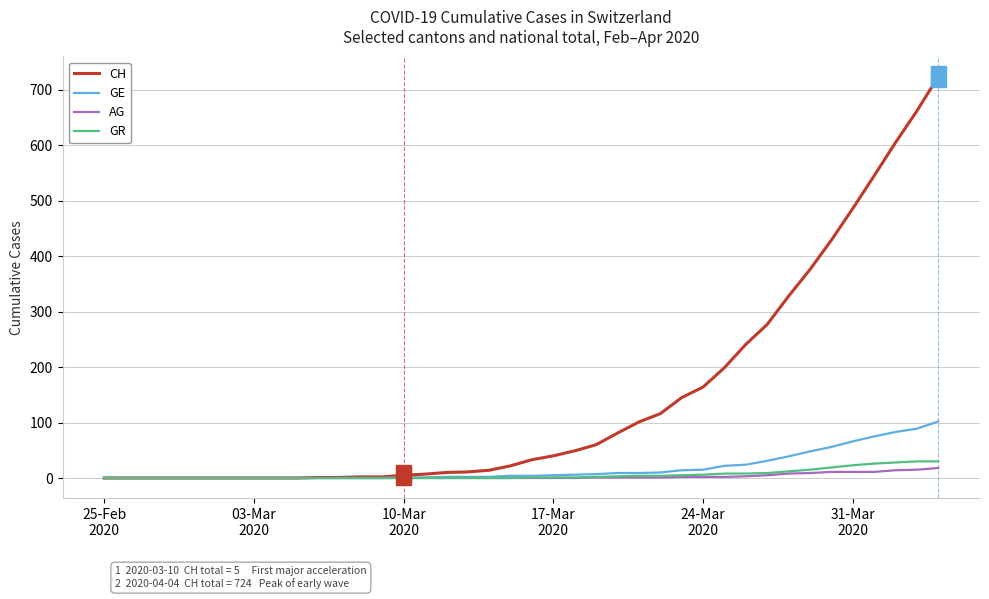

What is the maximum value shown in the chart?

724